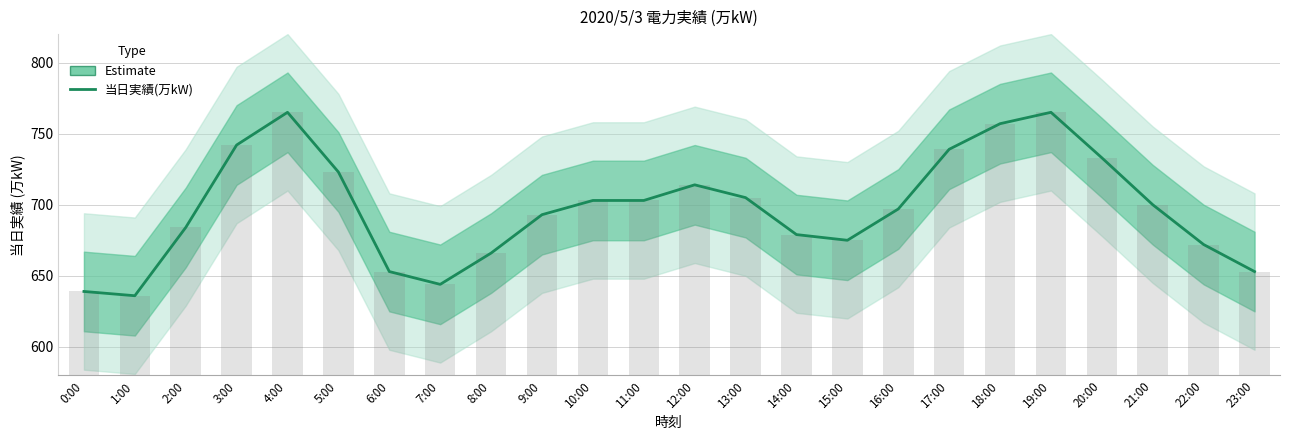

The chart shows a value of 679 at 14:00. True or false?

True